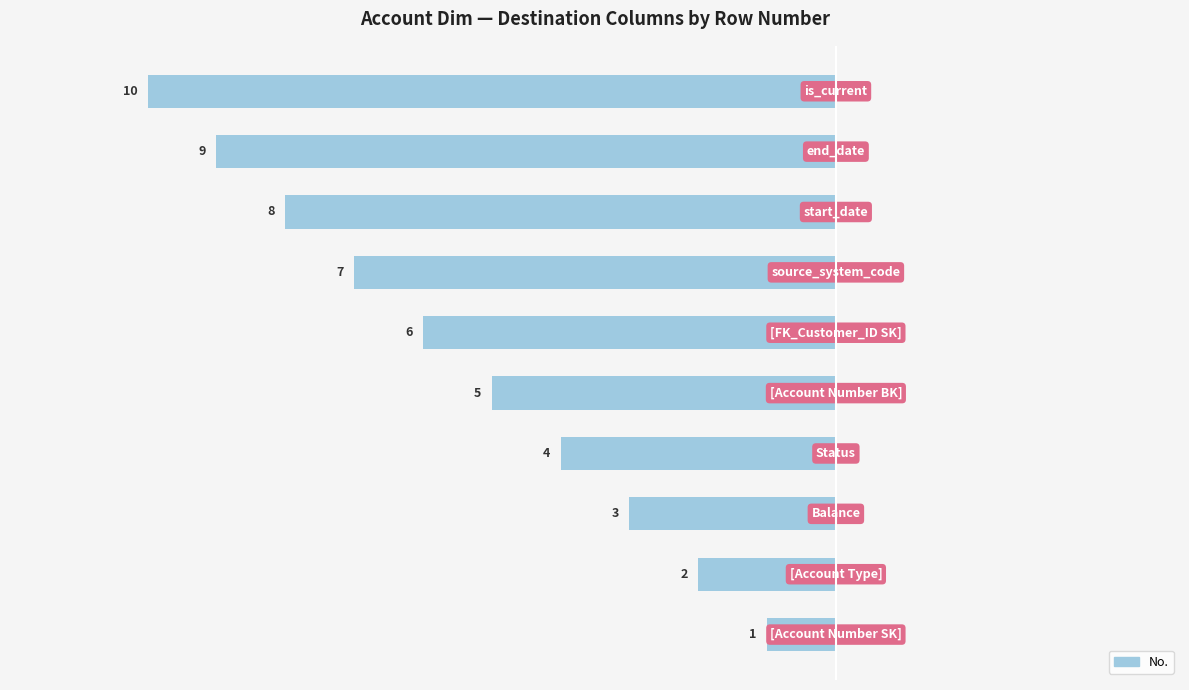

What is the difference between the second highest and minimum values?

8